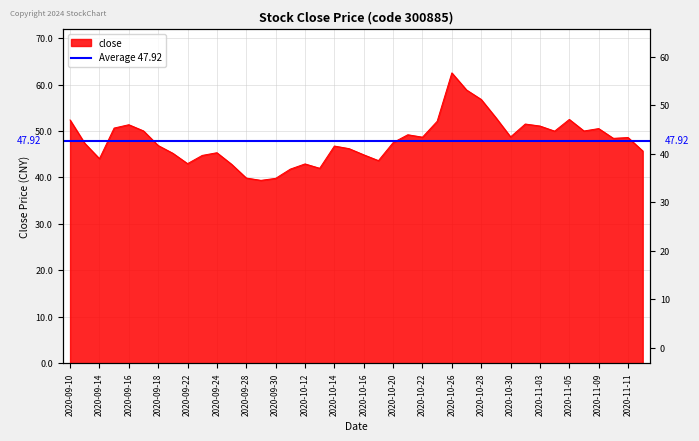

Which category has the highest value across all series?

2020-10-26